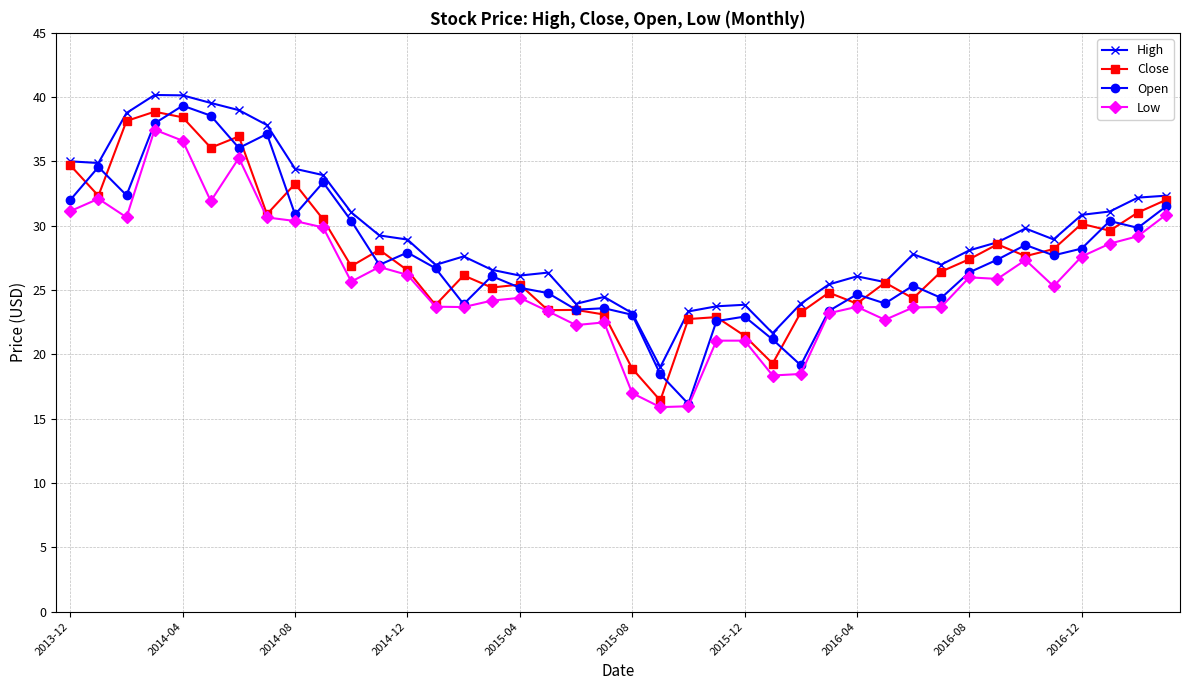

True or false: Low and High intersect in this chart.

False